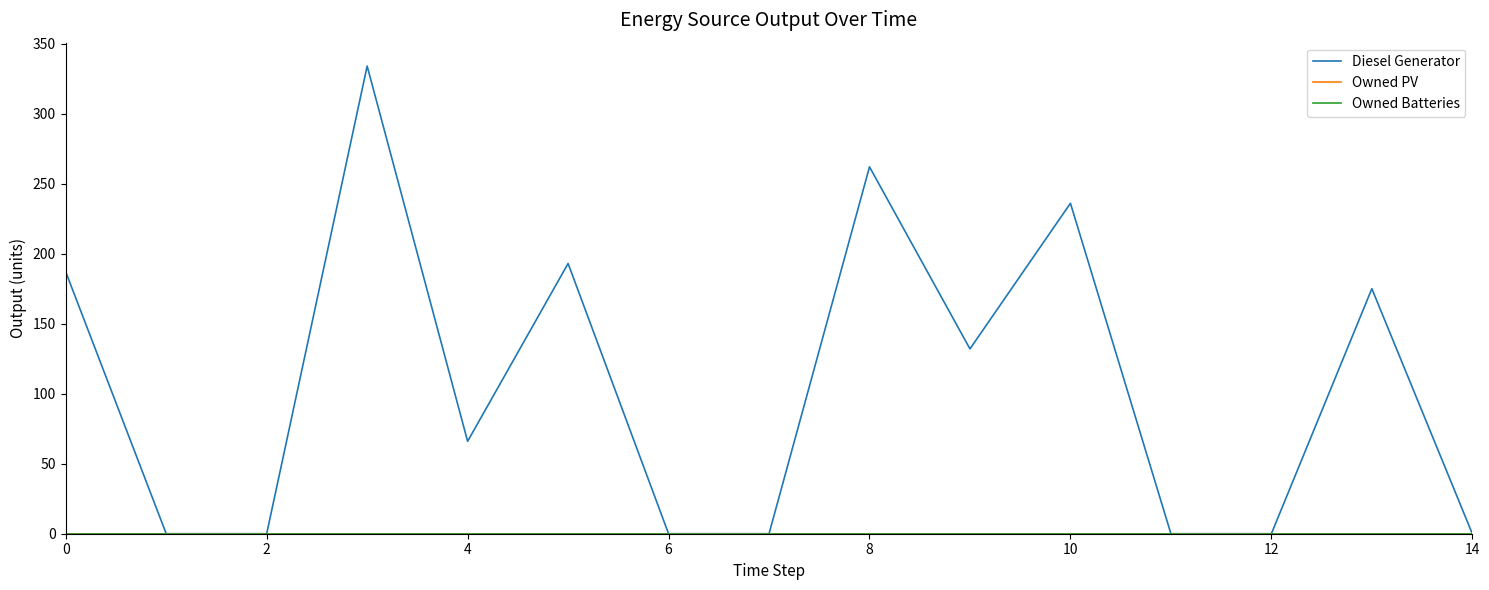

Reading right to left, what are all the values shown in this chart?

Diesel Generator: 0	175	0	0	236	132	262	0	0	193	66	334	0	0	187
Owned PV: 0	0	0	0	0	0	0	0	0	0	0	0	0	0	0
Owned Batteries: 0	0	0	0	0	0	0	0	0	0	0	0	0	0	0